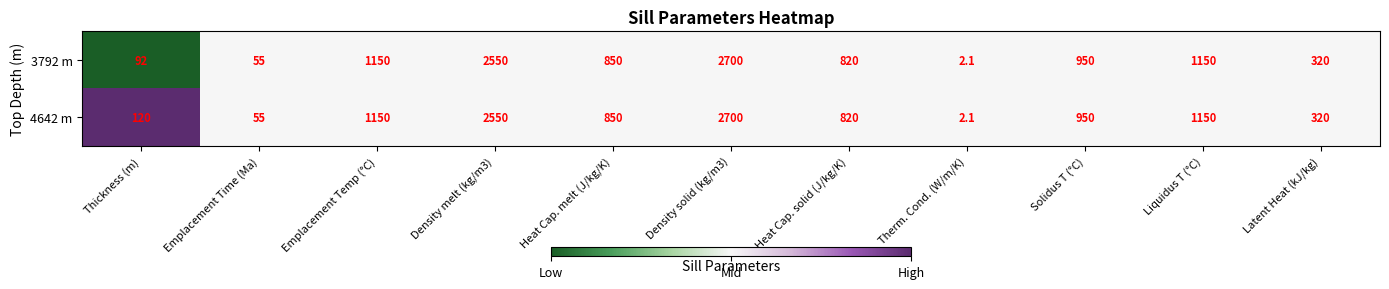

Is the value of 3792 m at Density melt (kg/m3) greater than the value of 4642 m at Emplacement Time (Ma)?

Yes